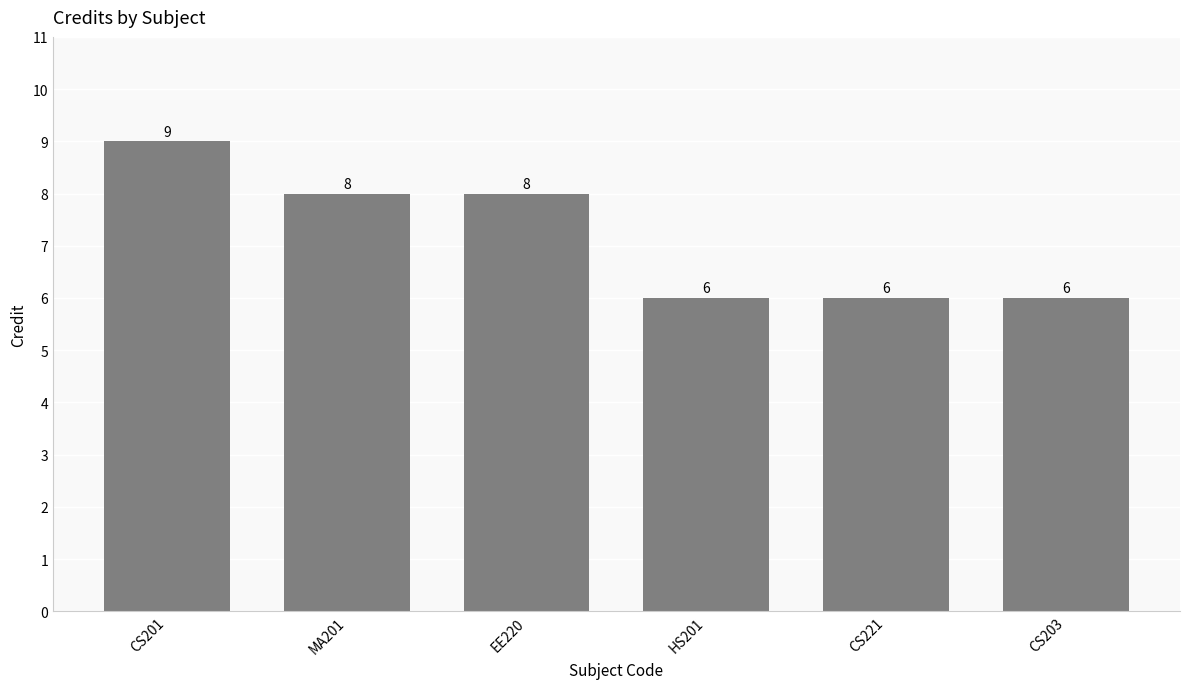

True or false: the data shows 6 at CS221.

True